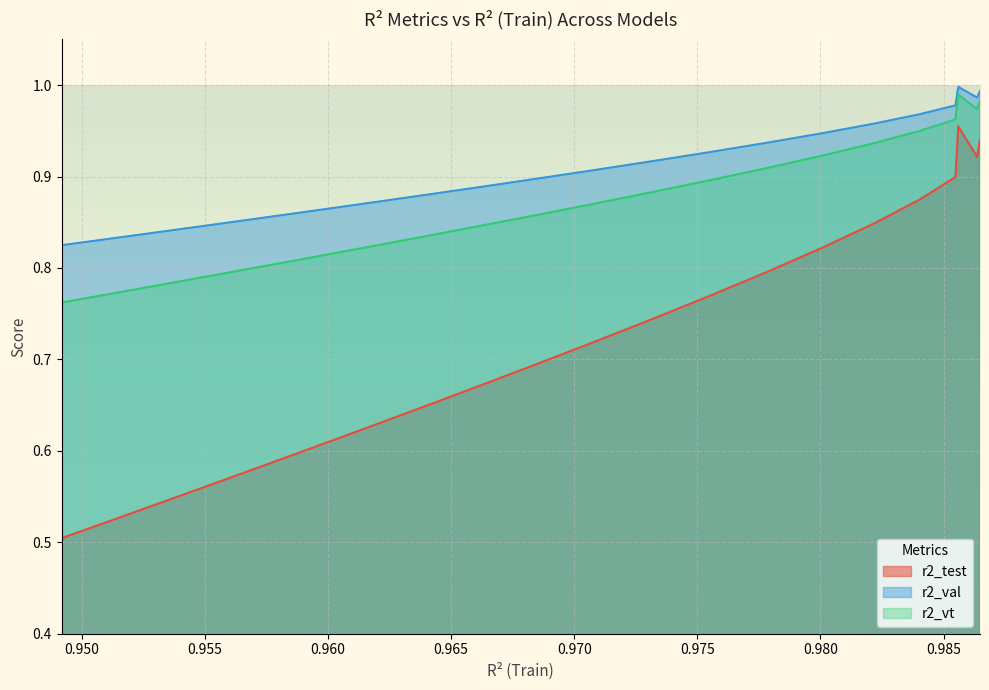

True or false: r2_val and r2_vt cross at least once.

False